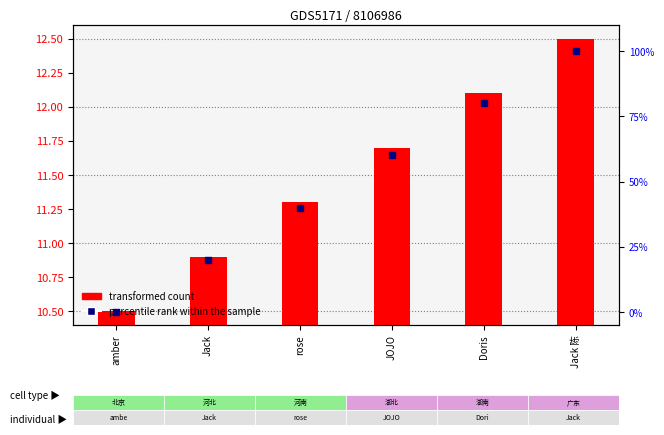

What are all the series names shown in the legend?

transformed count, percentile rank within the sample